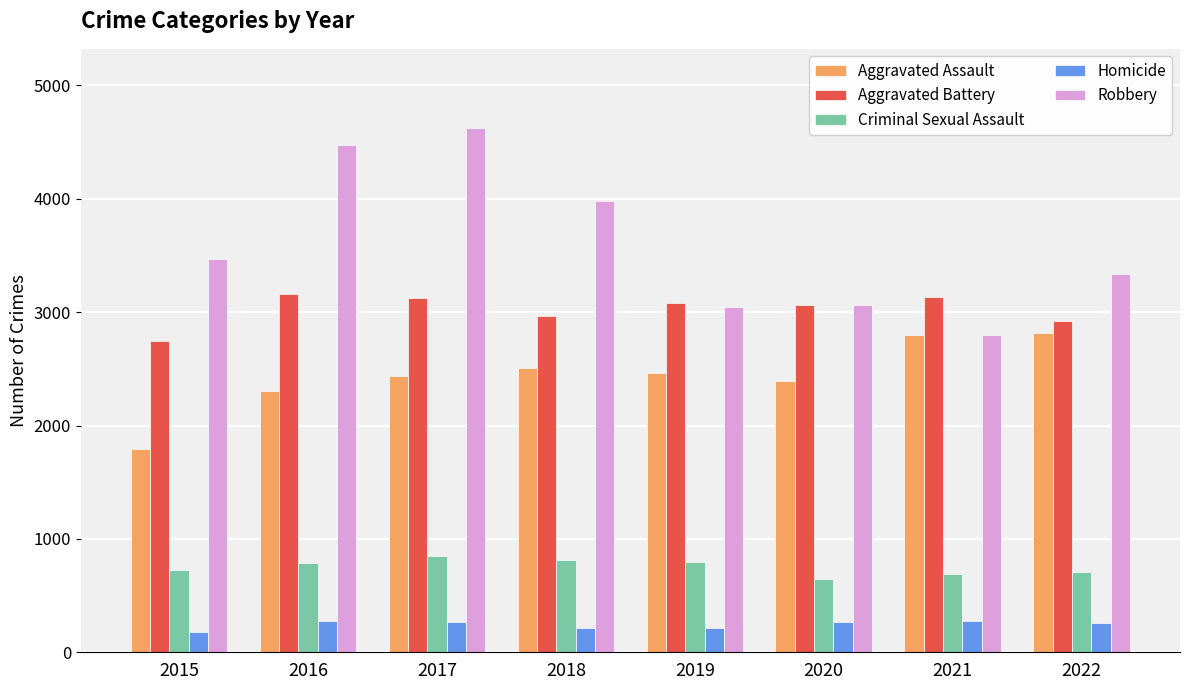

True or false: Aggravated Battery has a value of 2969 at 2018.

True